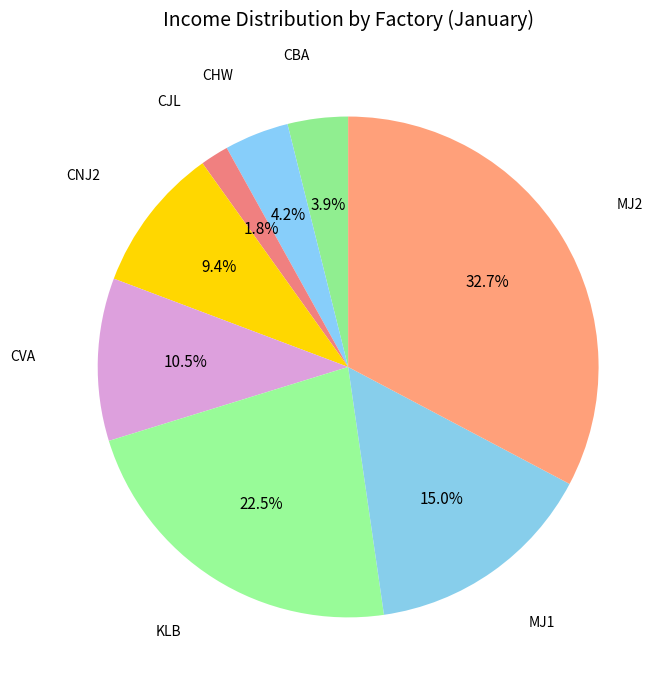

Approximately how many times larger is the value at MJ1 compared to CVA?

1.4